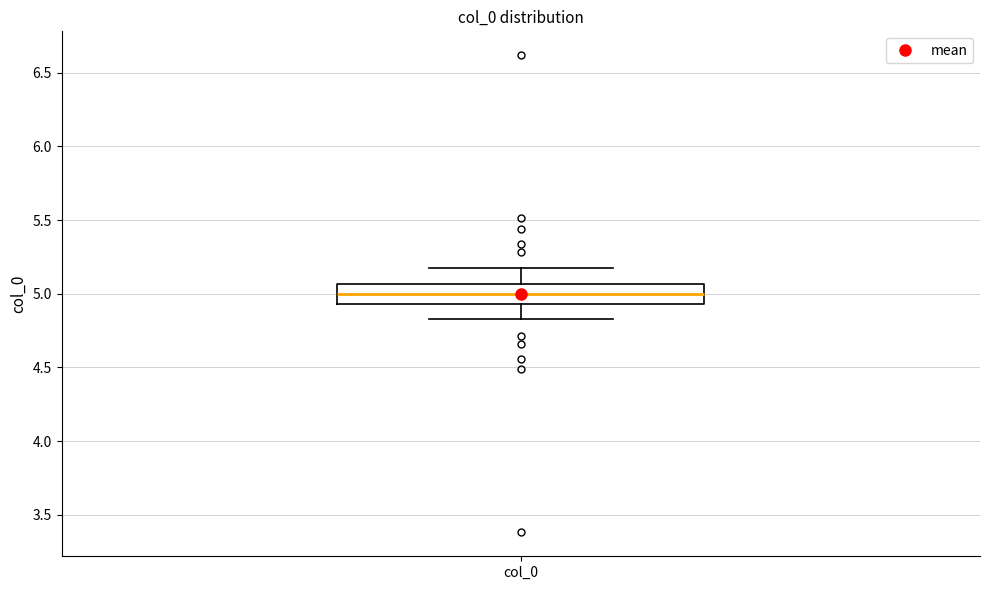

Transcribe this box plot: give where the median line is, the range the box spans, and where the two whiskers end, as read against the y-axis. The values are not printed on the chart, so give them approximately, as read against the axis.

median 5.00, box 4.95 to 5.05, whiskers 4.85 to 5.15